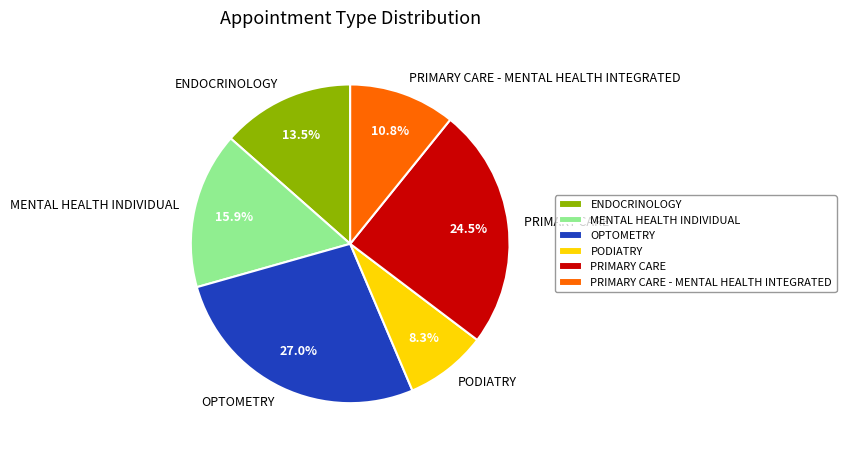

Approximately how many times larger is the value at PODIATRY compared to MENTAL HEALTH INDIVIDUAL?

0.5